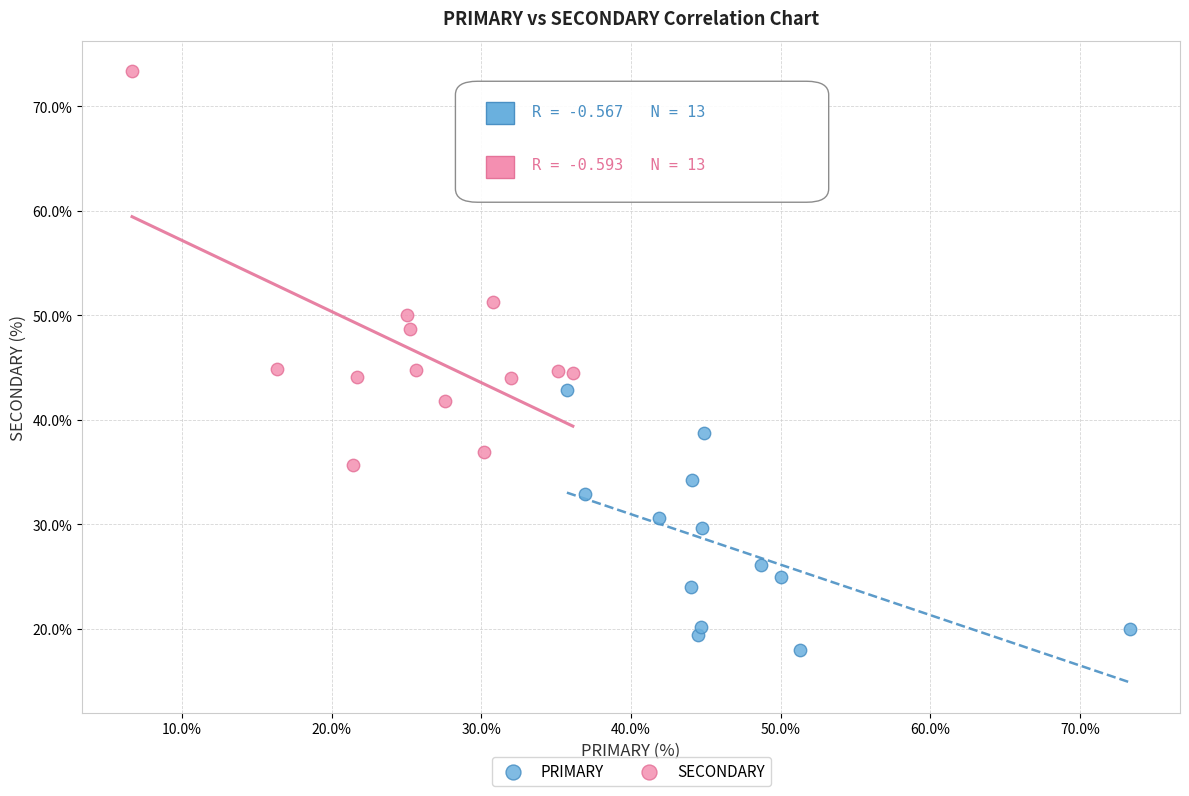

Which series reaches the maximum Y coordinate?

SECONDARY